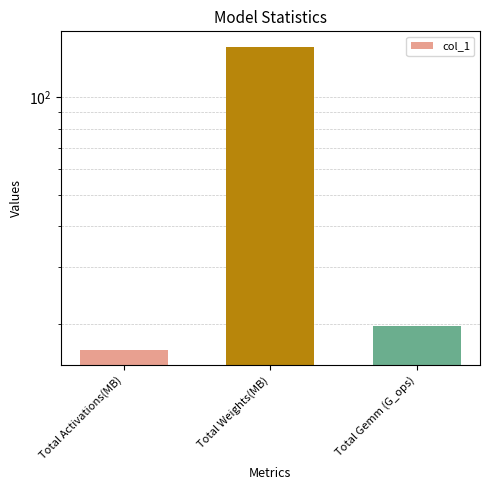

At which category does the chart reach its peak across all series?

Total Weights(MB)